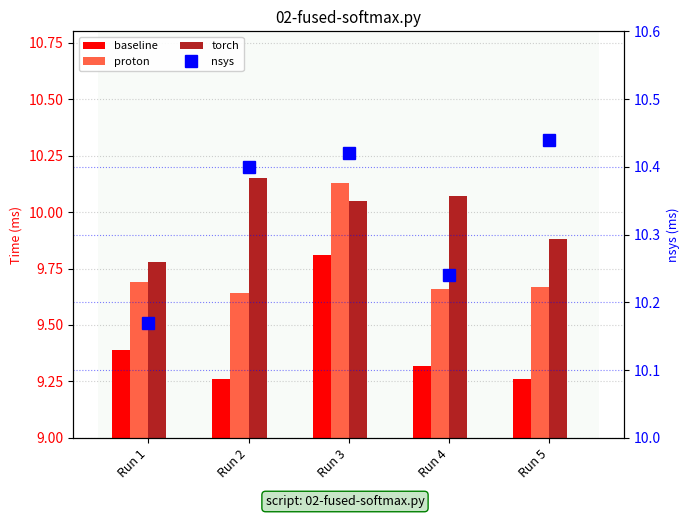

True or false: proton has a value of 15.8 at Run 2.

False